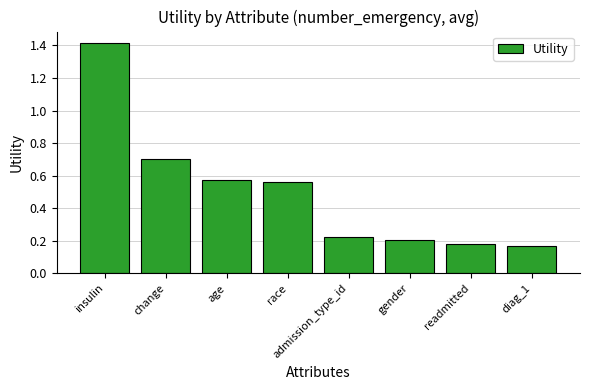

How many values are between 0 and 1?

7